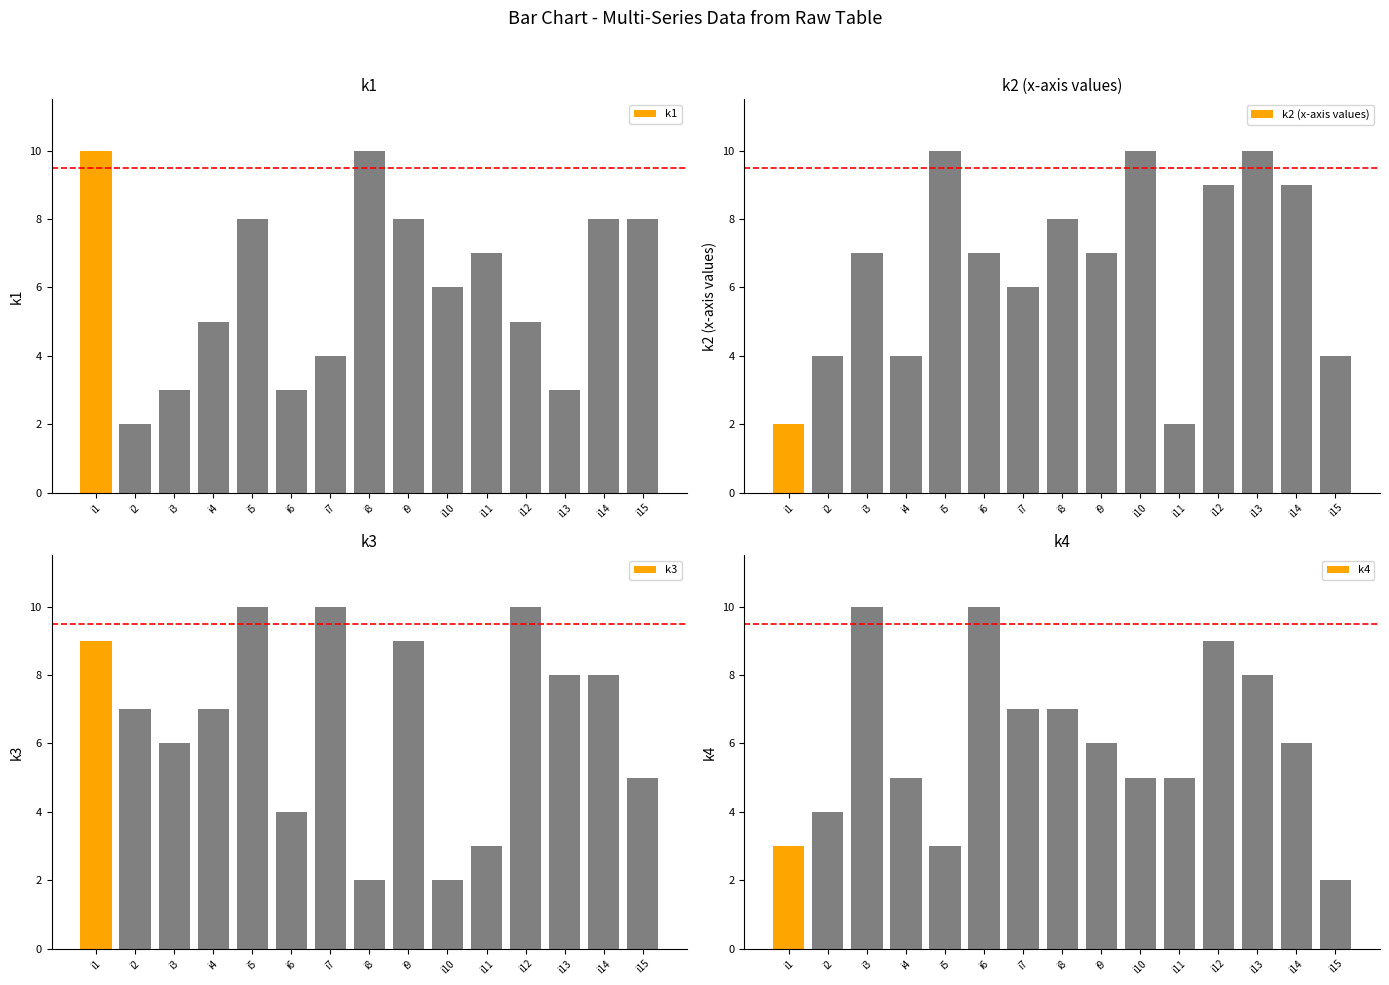

What is the difference between the maximum and minimum values in the k2 (x-axis values) series?

8